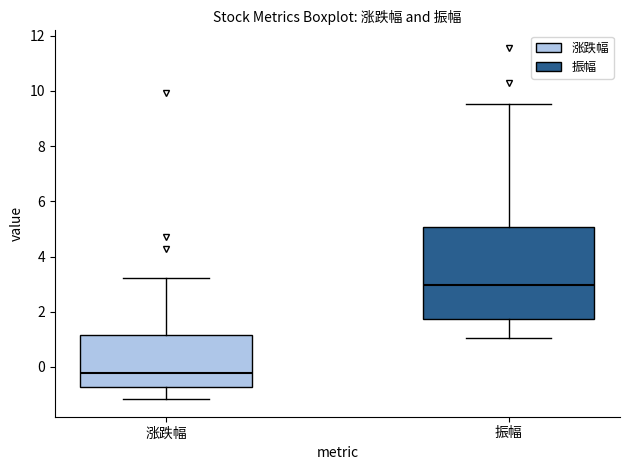

Comparing the boxes themselves (not the whiskers), which one is the tallest?

振幅